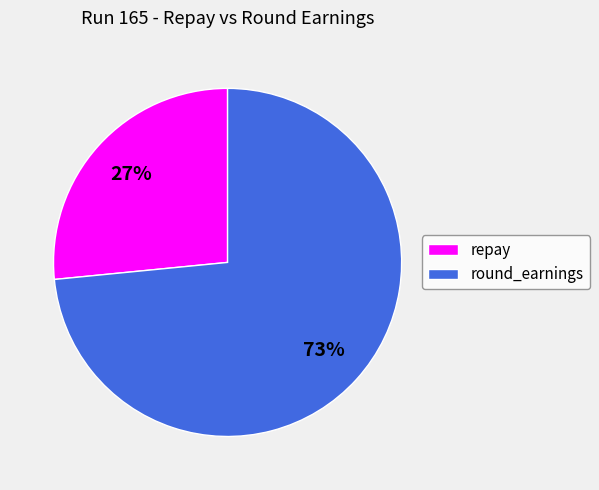

To the nearest percent, what is the average slice percentage?

50%